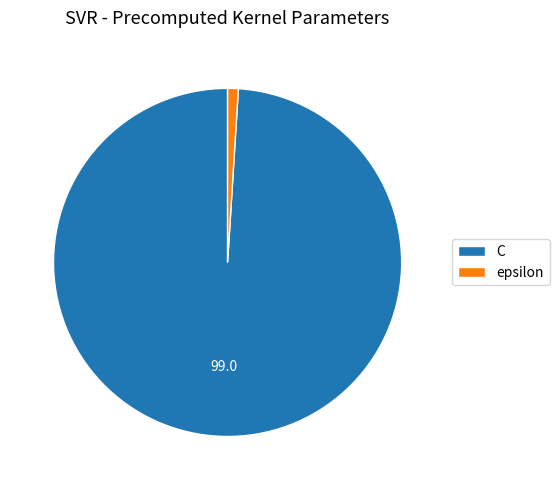

Count the number of slices in the pie.

2